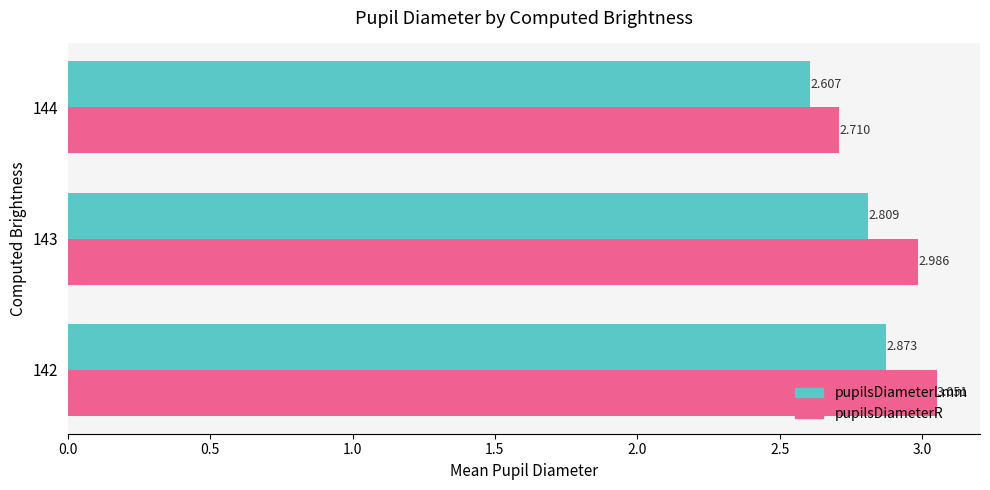

Which series has the largest range (max minus min)?

pupilsDiameterR